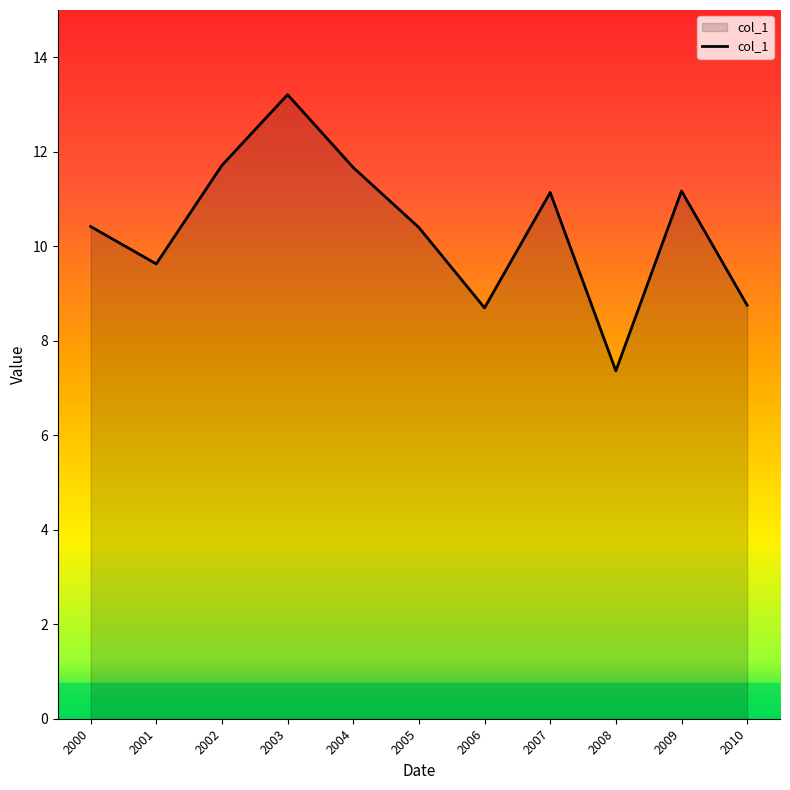

Where does the data first go above 10?

2000